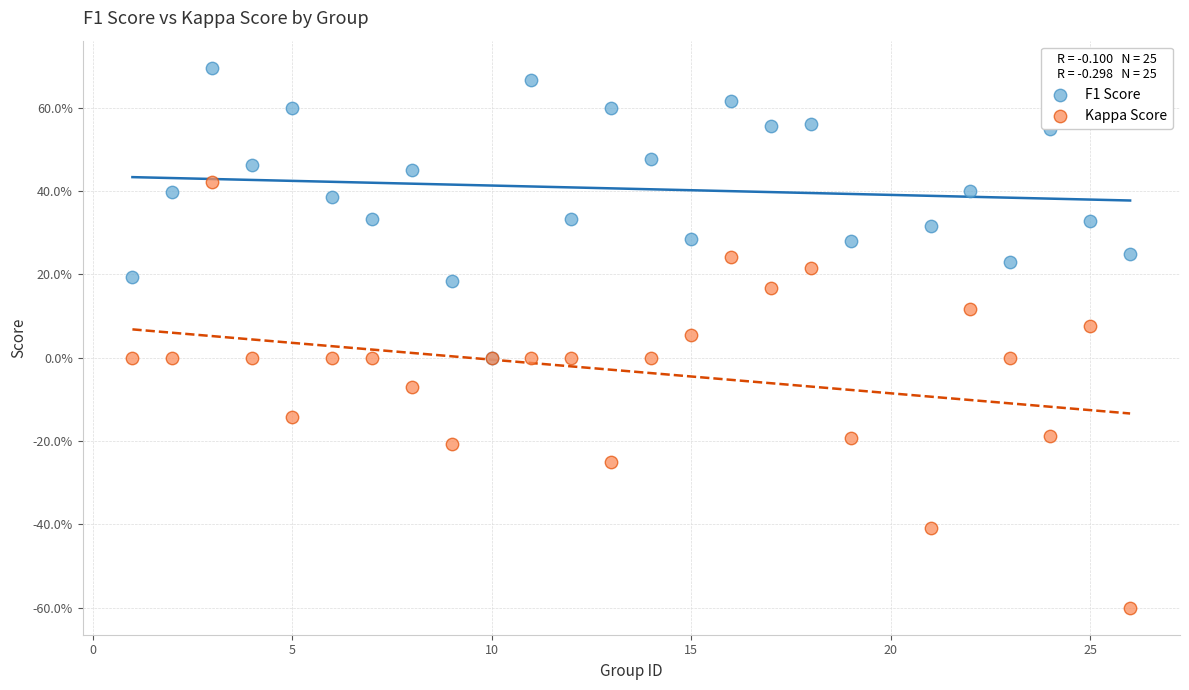

Which series reaches the maximum Y coordinate?

F1 Score